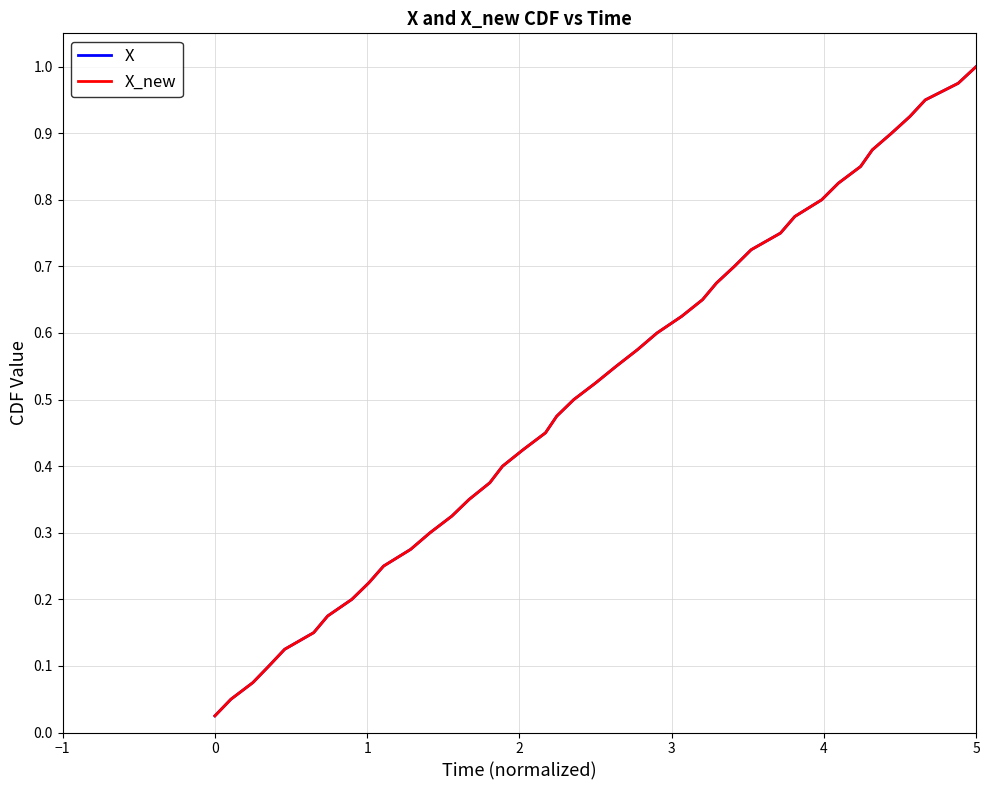

What is the value of the X_new point at the 5th from the left?

0.1